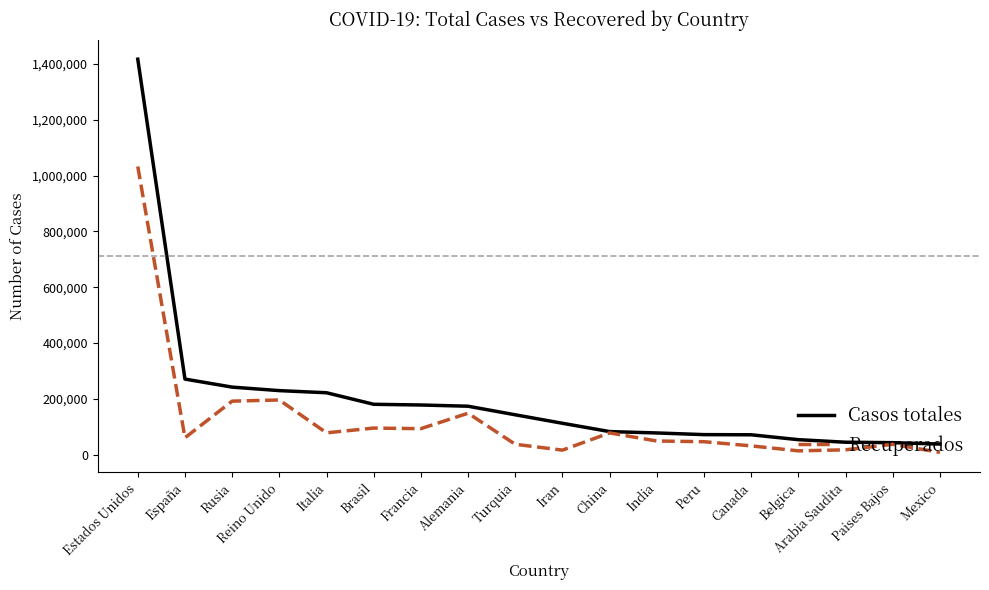

What are all the series names shown in the legend?

Casos totales, Recuperados